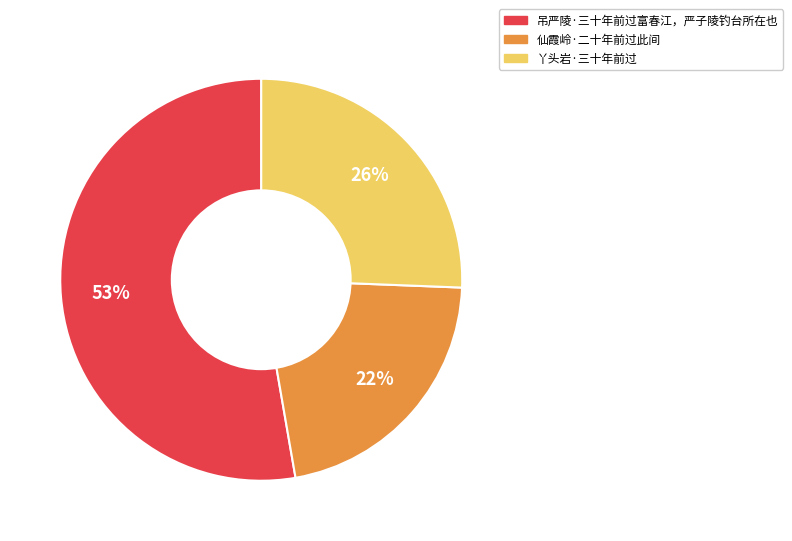

What is the largest slice in the pie chart?

吊严陵·三十年前过富春江，严子陵钓台所在也